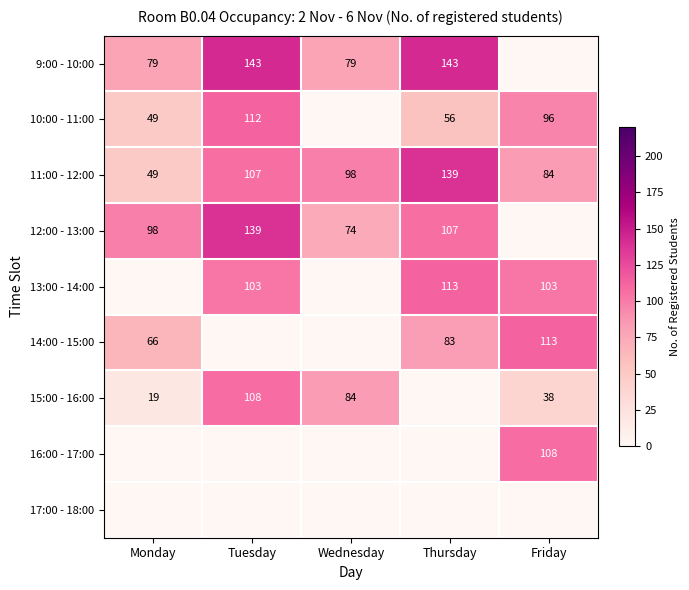

What is the spread (max minus min) of values at Tuesday?

143